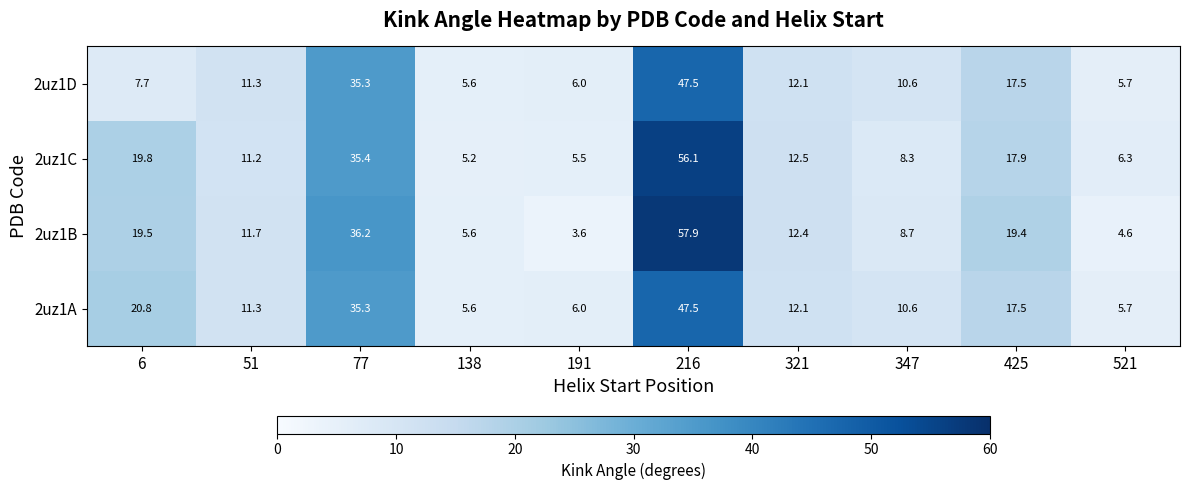

Rank the categories by 2uz1D value from lowest to highest.

138, 521, 191, 6, 347, 51, 321, 425, 77, 216